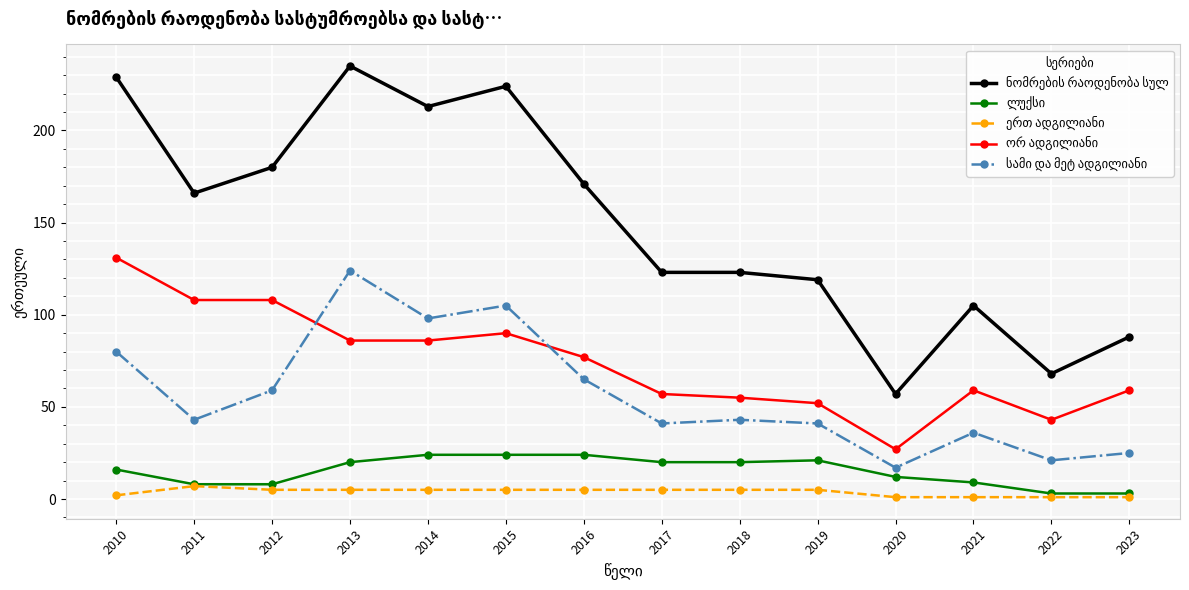

At how many categories does at least one series exceed 134?

7